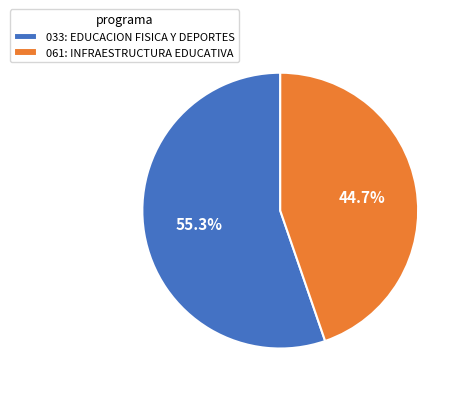

To the nearest percent, what is the average slice percentage?

50%